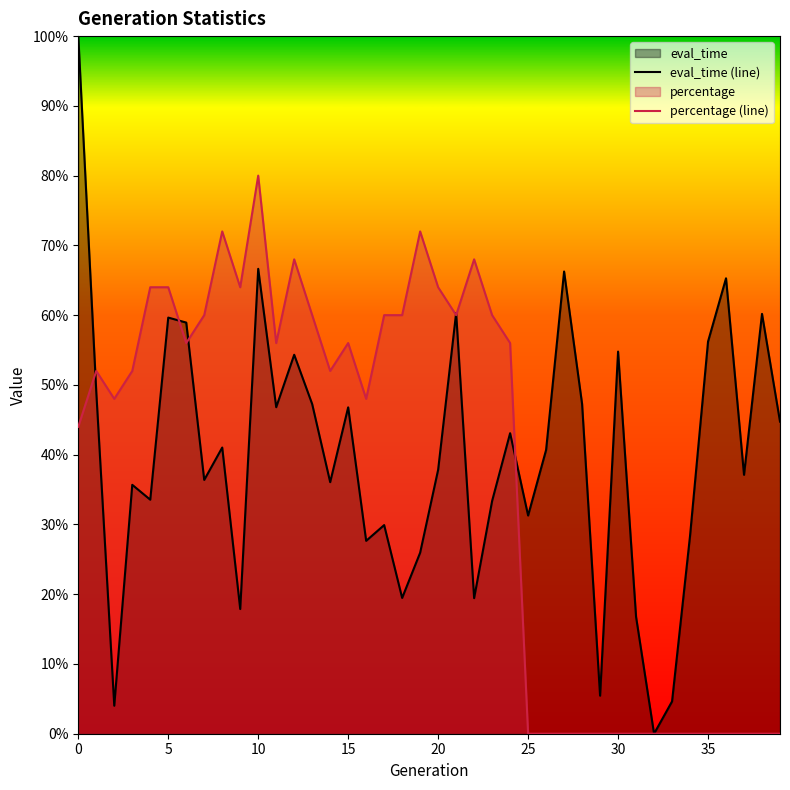

How many times do eval_time (line) and percentage (line) cross each other?

6